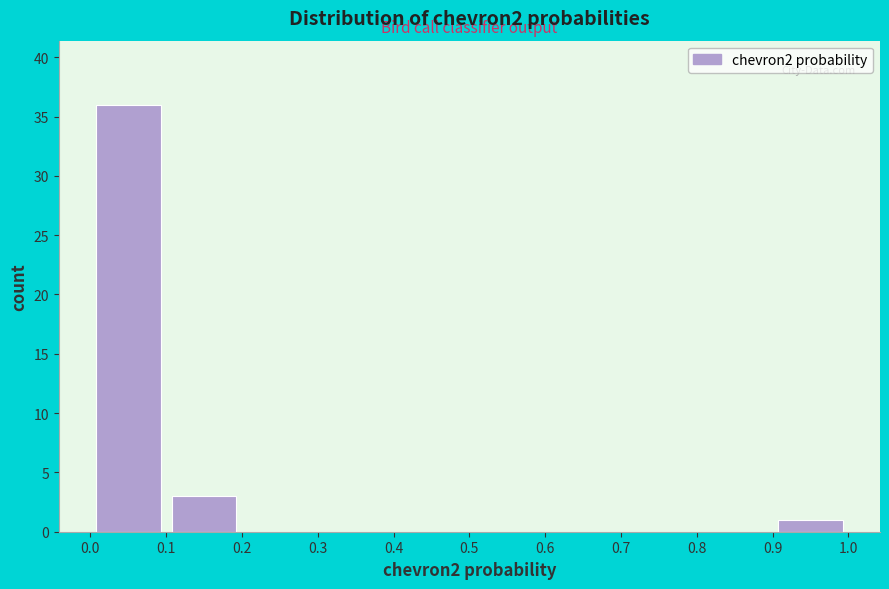

Reading left to right, transcribe this chart: for each bar, give the range it covers on the x-axis and its height. The values are not printed on the chart, so give them approximately, as read against the axis.

0.0 to 0.1: 36
0.1 to 0.2: 3
0.2 to 0.3: 0
0.3 to 0.4: 0
0.4 to 0.5: 0
0.5 to 0.6: 0
0.6 to 0.7: 0
0.7 to 0.8: 0
0.8 to 0.9: 0
0.9 to 1.0: 1